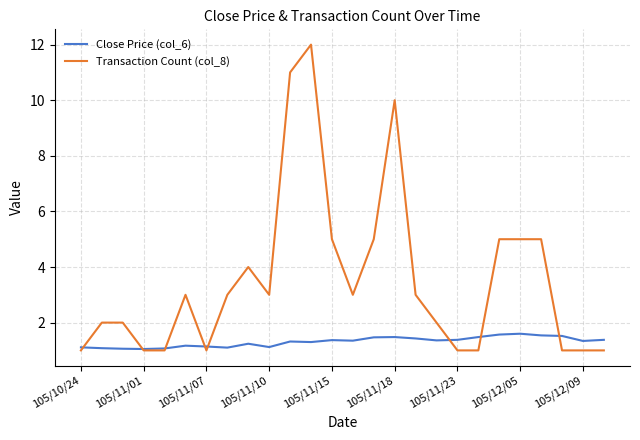

Which series has the largest range (max minus min)?

Transaction Count (col_8)